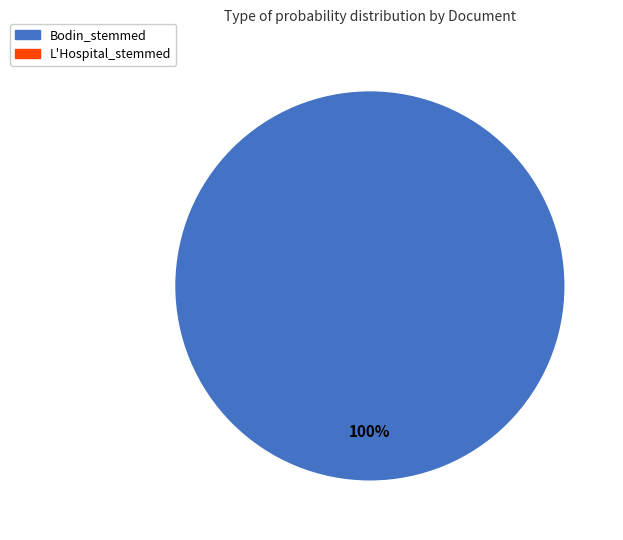

Is there a majority slice in this chart?

Yes